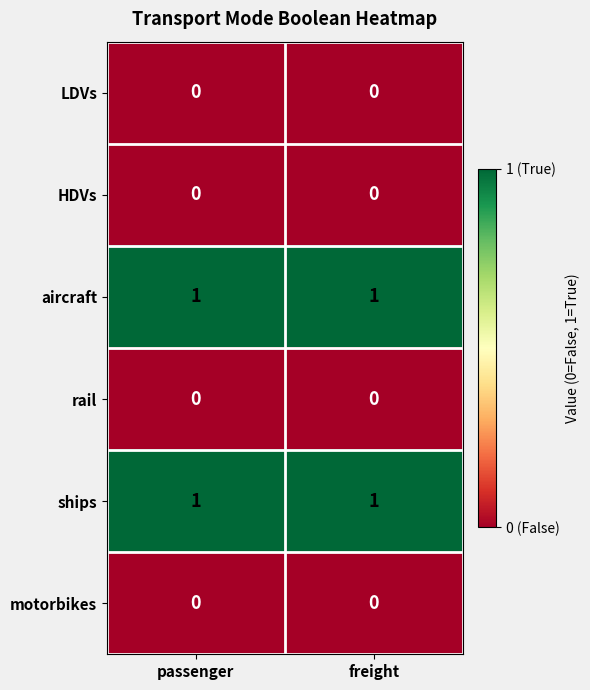

Is the value of HDVs at freight greater than the value of aircraft at passenger?

No